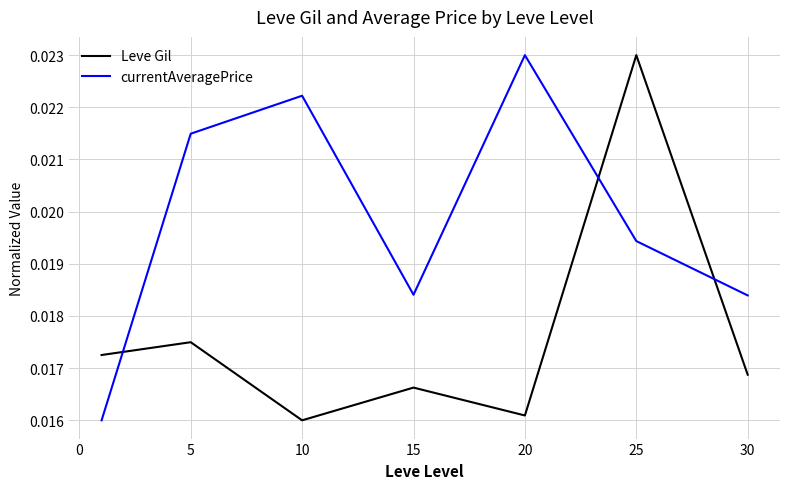

Does the chart display data point markers on the line(s)?

No